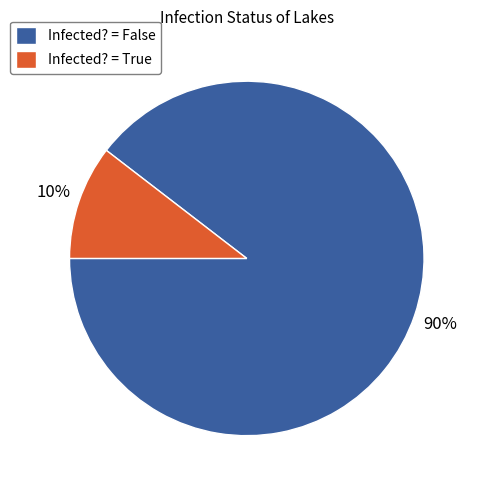

Which has a higher value, Infected? = False or Infected? = True?

Infected? = False